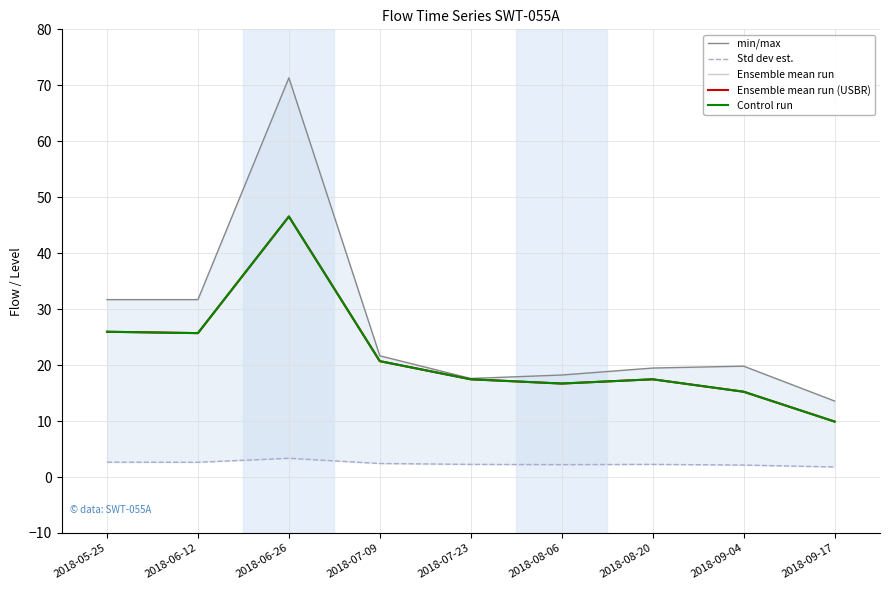

What is the spread (max minus min) of values at 2018-05-25?

29.1